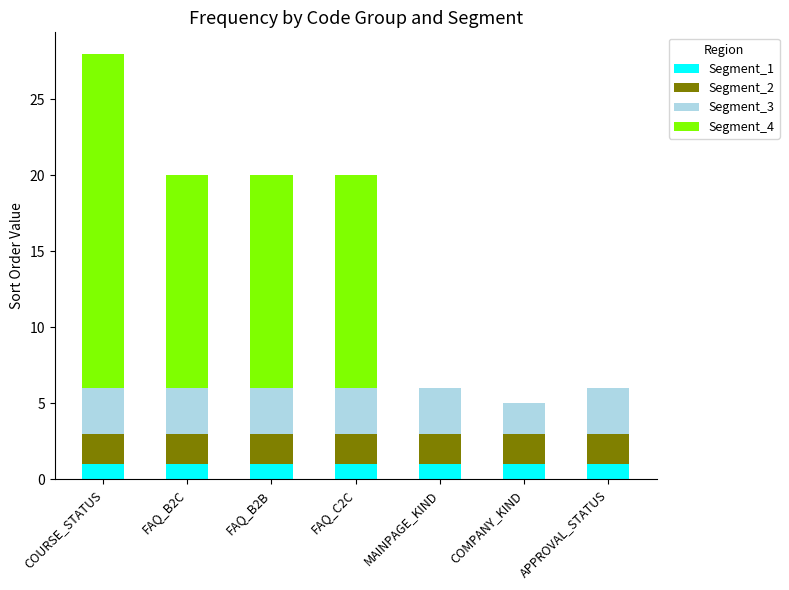

The Segment_1 series shows 2 at FAQ_B2B. True or false?

False